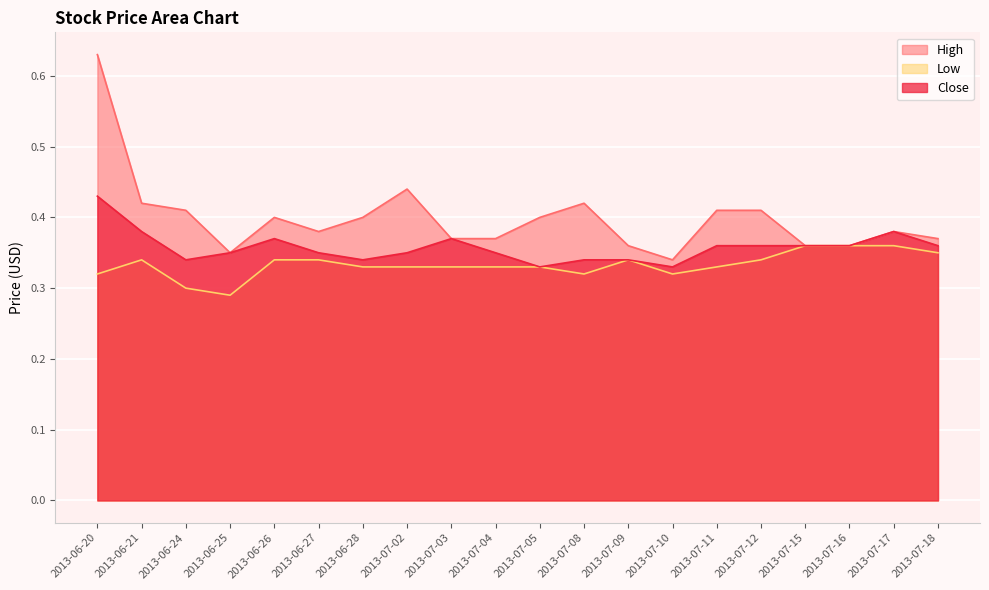

At which category is the sum across all series the highest?

2013-06-20